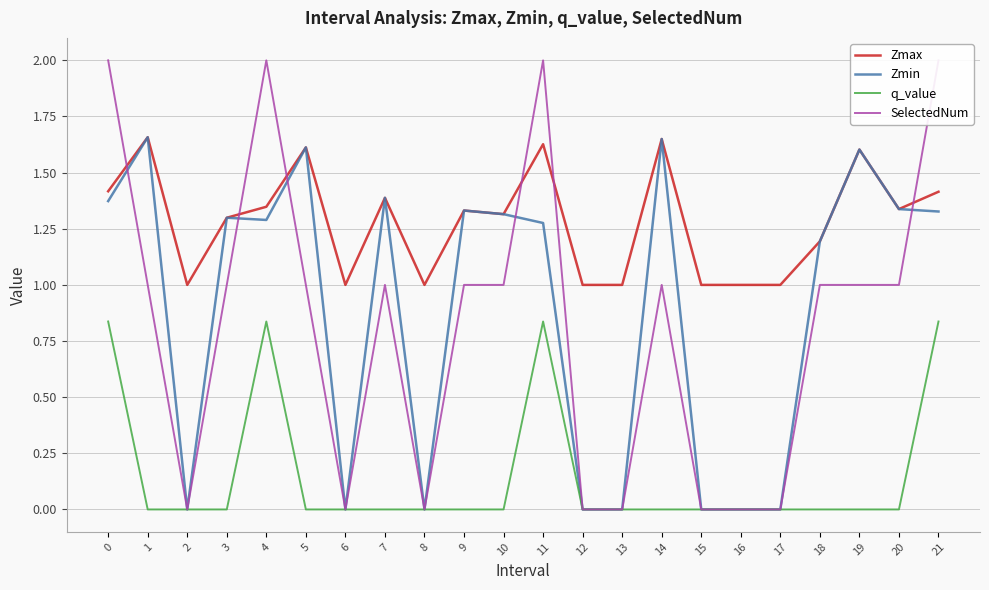

How many data points in q_value are above 0?

4